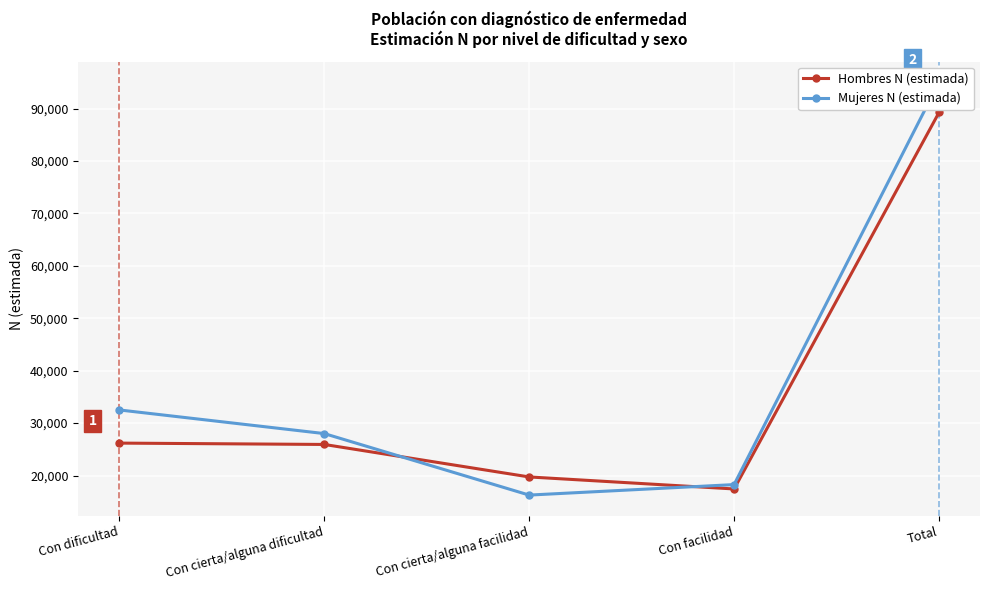

How many data points does each series have?

5